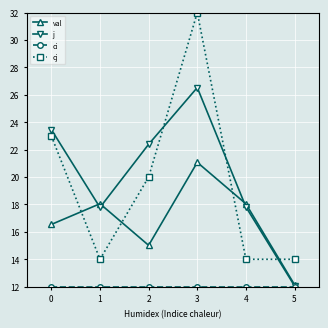

What is the value of the j point at the 5th from the left?

17.8